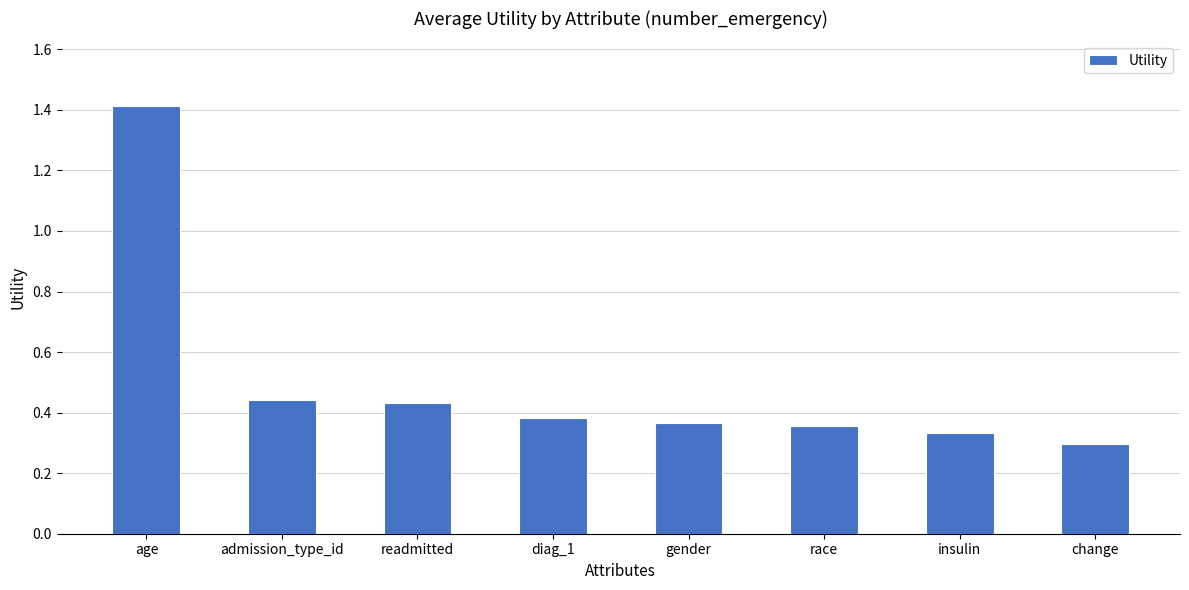

True or false: the data shows 0.1 at race.

False